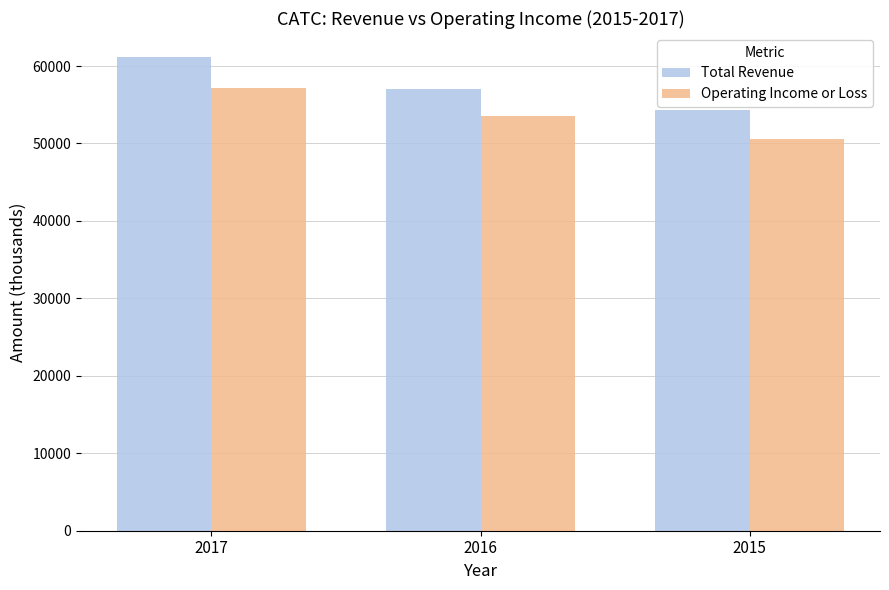

The value of Total Revenue at 2016 is 57000. True or false?

True